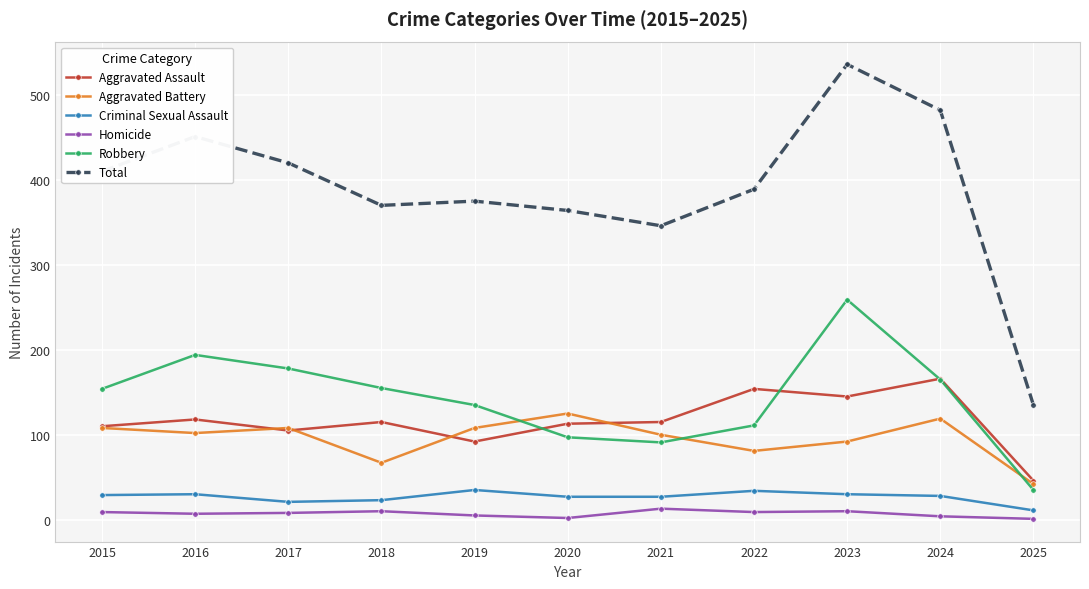

What is the average value of the Criminal Sexual Assault series?

27